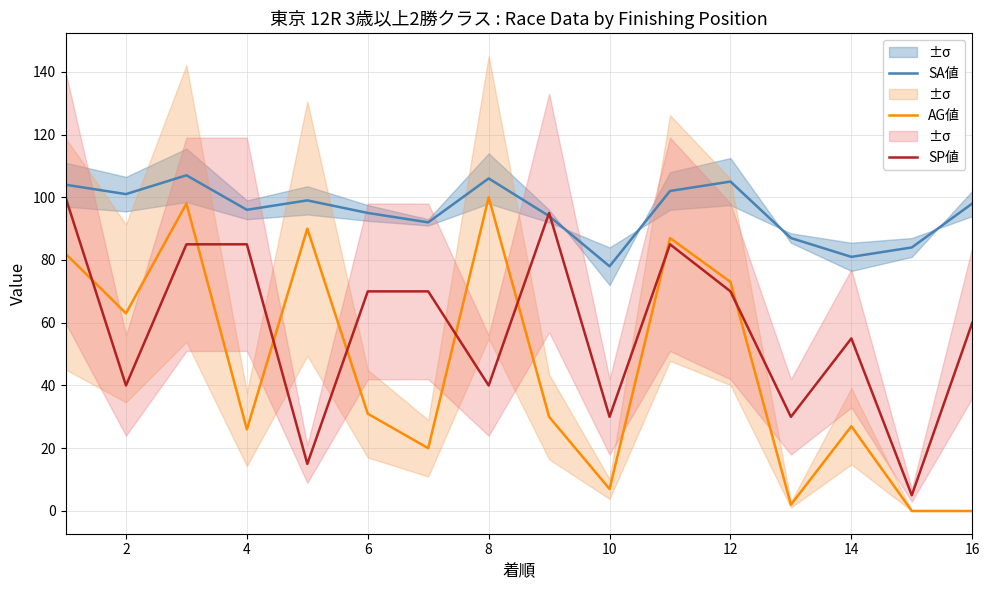

After their last crossing, which series has the higher values: SA値 or SP値?

SA値